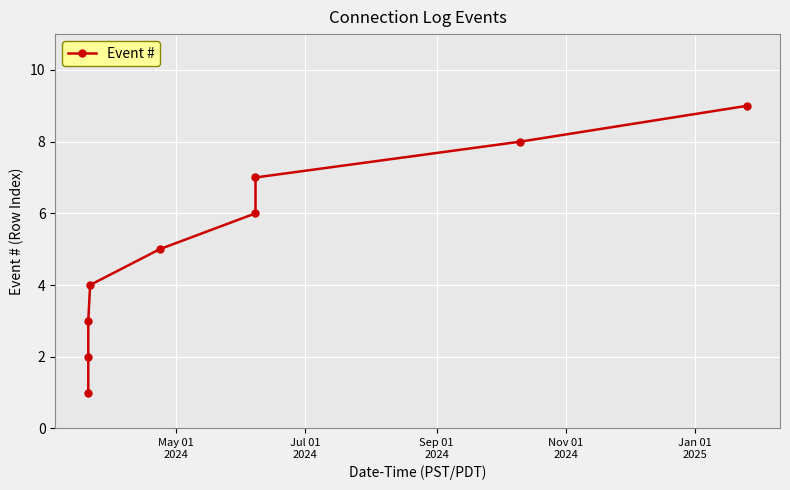

What is the difference between the maximum and minimum values?

8